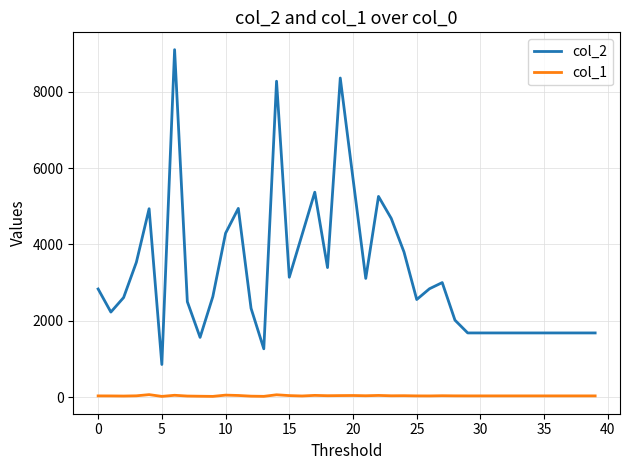

Which series has the largest total across all categories?

col_2